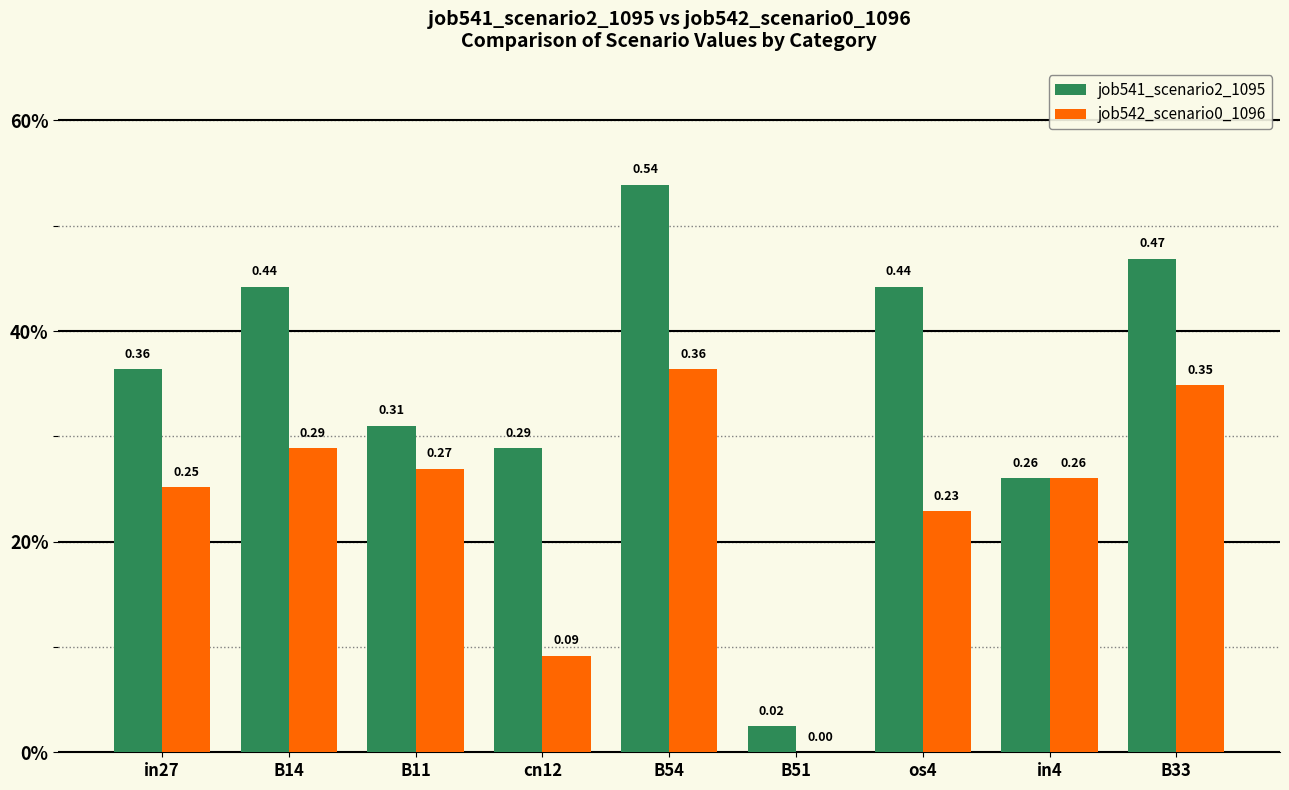

Reading left to right, extract all data points from this chart.

job541_scenario2_1095: 0.4	0.4	0.3	0.3	0.5	0.0	0.4	0.3	0.5
job542_scenario0_1096: 0.3	0.3	0.3	0.1	0.4	0.0	0.2	0.3	0.3